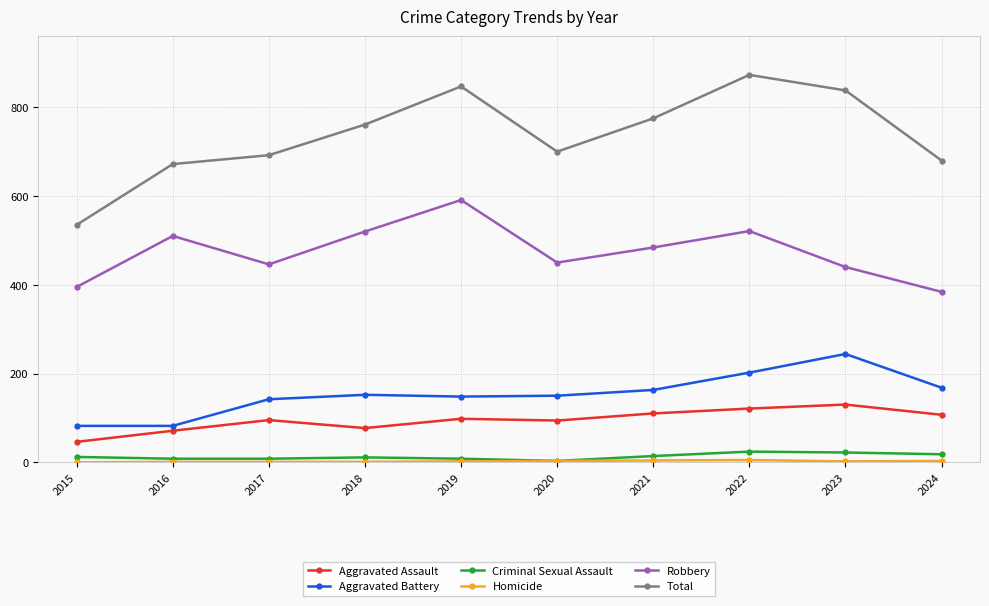

Where is the first local minimum for Total?

2020